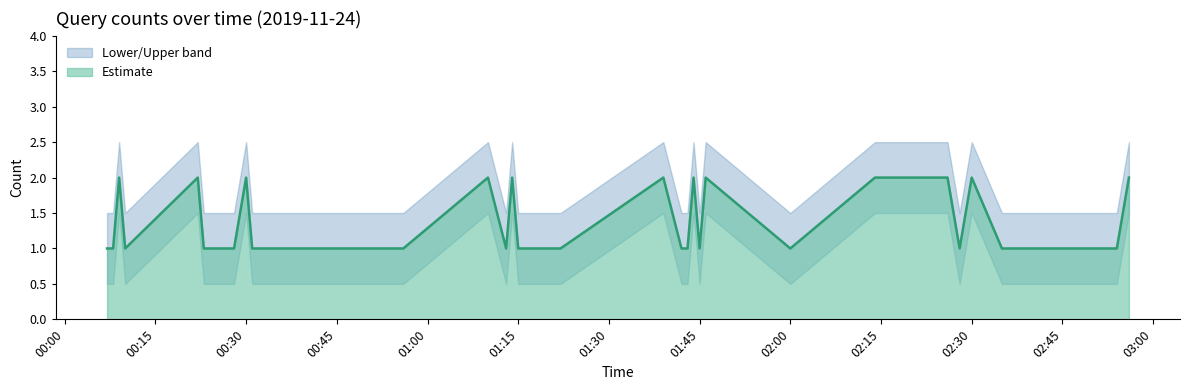

Reading left to right, list all the values displayed in this chart.

Estimate: 2019-11-24 00:07:00=1.0	2019-11-24 00:08:00=1.0	2019-11-24 00:09:00=2.0	2019-11-24 00:10:00=1.0	2019-11-24 00:22:00=2.0	2019-11-24 00:23:00=1.0	2019-11-24 00:24:00=1.0	2019-11-24 00:27:00=1.0	2019-11-24 00:28:00=1.0	2019-11-24 00:30:00=2.0	2019-11-24 00:31:00=1.0	2019-11-24 00:32:00=1.0	2019-11-24 00:33:00=1.0	2019-11-24 00:34:00=1.0	2019-11-24 00:45:00=1.0	2019-11-24 00:56:00=1.0	2019-11-24 01:10:00=2.0	2019-11-24 01:13:00=1.0	2019-11-24 01:14:00=2.0	2019-11-24 01:15:00=1.0	2019-11-24 01:16:00=1.0	2019-11-24 01:17:00=1.0	2019-11-24 01:18:00=1.0	2019-11-24 01:19:00=1.0	2019-11-24 01:21:00=1.0	2019-11-24 01:22:00=1.0	2019-11-24 01:39:00=2.0	2019-11-24 01:42:00=1.0	2019-11-24 01:43:00=1.0	2019-11-24 01:44:00=2.0	2019-11-24 01:45:00=1.0	2019-11-24 01:46:00=2.0	2019-11-24 02:00:00=1.0	2019-11-24 02:14:00=2.0	2019-11-24 02:26:00=2.0	2019-11-24 02:28:00=1.0	2019-11-24 02:30:00=2.0	2019-11-24 02:35:00=1.0	2019-11-24 02:54:00=1.0	2019-11-24 02:56:00=2.0
Lower: 2019-11-24 00:07:00=0.5	2019-11-24 00:08:00=0.5	2019-11-24 00:09:00=1.5	2019-11-24 00:10:00=0.5	2019-11-24 00:22:00=1.5	2019-11-24 00:23:00=0.5	2019-11-24 00:24:00=0.5	2019-11-24 00:27:00=0.5	2019-11-24 00:28:00=0.5	2019-11-24 00:30:00=1.5	2019-11-24 00:31:00=0.5	2019-11-24 00:32:00=0.5	2019-11-24 00:33:00=0.5	2019-11-24 00:34:00=0.5	2019-11-24 00:45:00=0.5	2019-11-24 00:56:00=0.5	2019-11-24 01:10:00=1.5	2019-11-24 01:13:00=0.5	2019-11-24 01:14:00=1.5	2019-11-24 01:15:00=0.5	2019-11-24 01:16:00=0.5	2019-11-24 01:17:00=0.5	2019-11-24 01:18:00=0.5	2019-11-24 01:19:00=0.5	2019-11-24 01:21:00=0.5	2019-11-24 01:22:00=0.5	2019-11-24 01:39:00=1.5	2019-11-24 01:42:00=0.5	2019-11-24 01:43:00=0.5	2019-11-24 01:44:00=1.5	2019-11-24 01:45:00=0.5	2019-11-24 01:46:00=1.5	2019-11-24 02:00:00=0.5	2019-11-24 02:14:00=1.5	2019-11-24 02:26:00=1.5	2019-11-24 02:28:00=0.5	2019-11-24 02:30:00=1.5	2019-11-24 02:35:00=0.5	2019-11-24 02:54:00=0.5	2019-11-24 02:56:00=1.5
Upper: 2019-11-24 00:07:00=1.5	2019-11-24 00:08:00=1.5	2019-11-24 00:09:00=2.5	2019-11-24 00:10:00=1.5	2019-11-24 00:22:00=2.5	2019-11-24 00:23:00=1.5	2019-11-24 00:24:00=1.5	2019-11-24 00:27:00=1.5	2019-11-24 00:28:00=1.5	2019-11-24 00:30:00=2.5	2019-11-24 00:31:00=1.5	2019-11-24 00:32:00=1.5	2019-11-24 00:33:00=1.5	2019-11-24 00:34:00=1.5	2019-11-24 00:45:00=1.5	2019-11-24 00:56:00=1.5	2019-11-24 01:10:00=2.5	2019-11-24 01:13:00=1.5	2019-11-24 01:14:00=2.5	2019-11-24 01:15:00=1.5	2019-11-24 01:16:00=1.5	2019-11-24 01:17:00=1.5	2019-11-24 01:18:00=1.5	2019-11-24 01:19:00=1.5	2019-11-24 01:21:00=1.5	2019-11-24 01:22:00=1.5	2019-11-24 01:39:00=2.5	2019-11-24 01:42:00=1.5	2019-11-24 01:43:00=1.5	2019-11-24 01:44:00=2.5	2019-11-24 01:45:00=1.5	2019-11-24 01:46:00=2.5	2019-11-24 02:00:00=1.5	2019-11-24 02:14:00=2.5	2019-11-24 02:26:00=2.5	2019-11-24 02:28:00=1.5	2019-11-24 02:30:00=2.5	2019-11-24 02:35:00=1.5	2019-11-24 02:54:00=1.5	2019-11-24 02:56:00=2.5